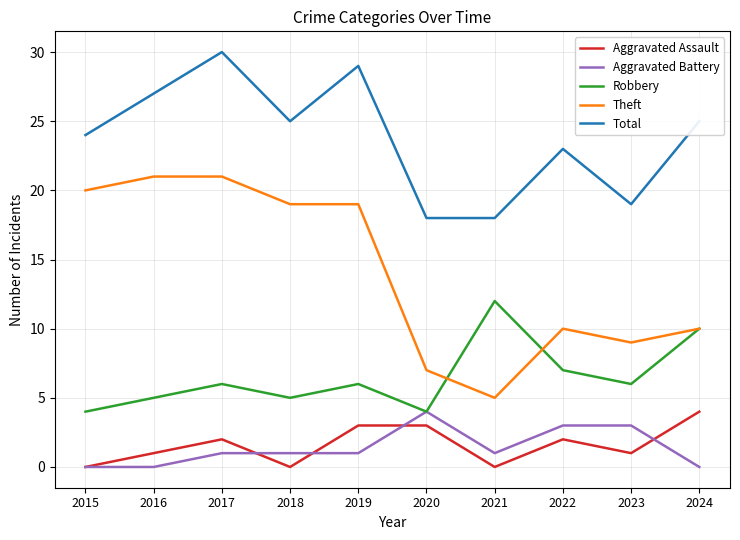

Reading left to right, list all the values displayed in this chart.

Aggravated Assault: 0	1	2	0	3	3	0	2	1	4
Aggravated Battery: 0	0	1	1	1	4	1	3	3	0
Robbery: 4	5	6	5	6	4	12	7	6	10
Theft: 20	21	21	19	19	7	5	10	9	10
Total: 24	27	30	25	29	18	18	23	19	25